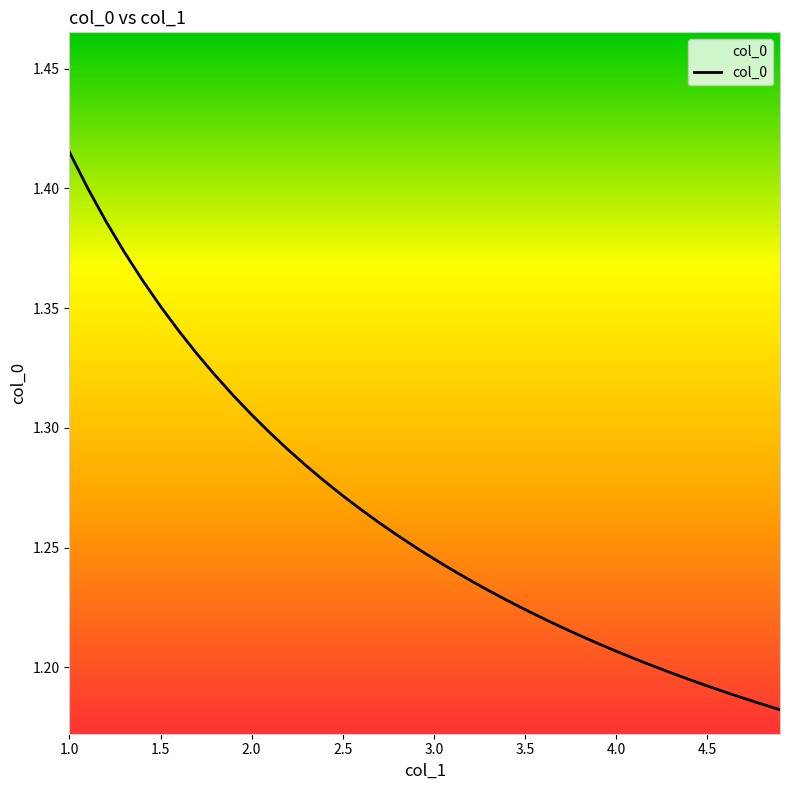

What is the sum of all values?

50.6